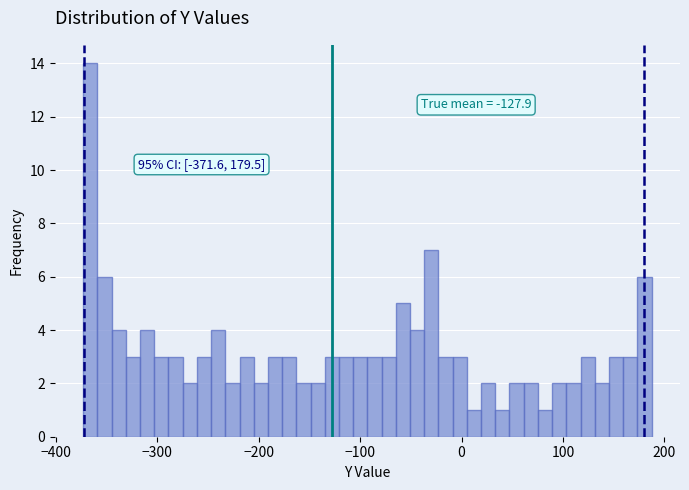

Read against the x-axis, roughly where is the centre of the tallest bar?

-370